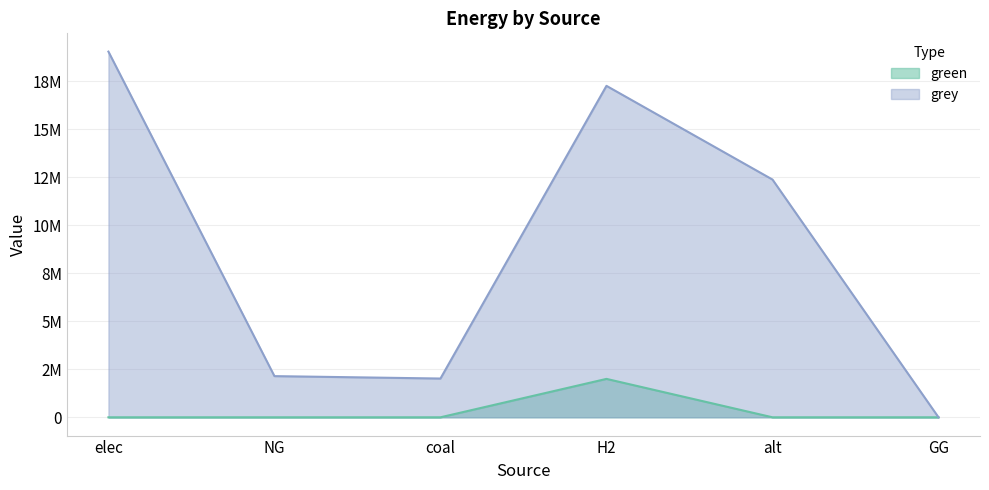

At which label is green closest to 1000000?

elec